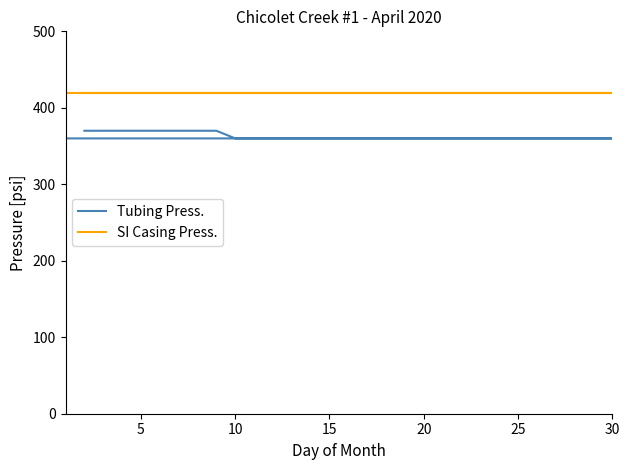

True or false: SI Casing Press. has more than 2 interior local peaks.

False